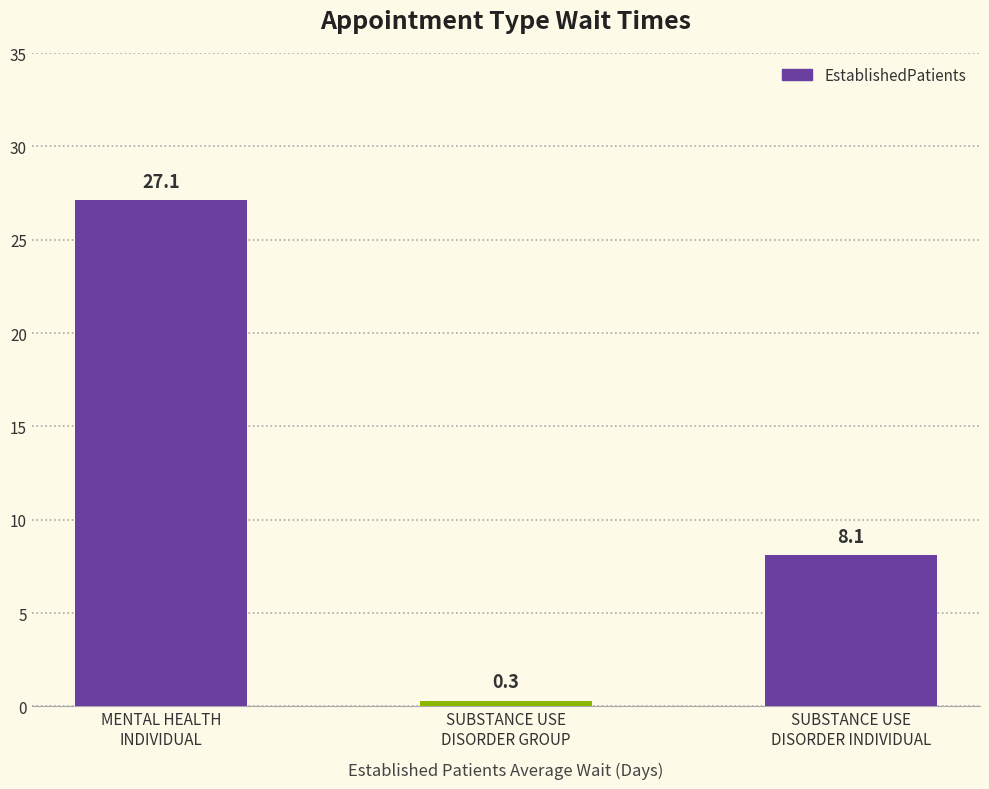

True or false: the data shows 14.1 at SUBSTANCE USE
DISORDER INDIVIDUAL.

False